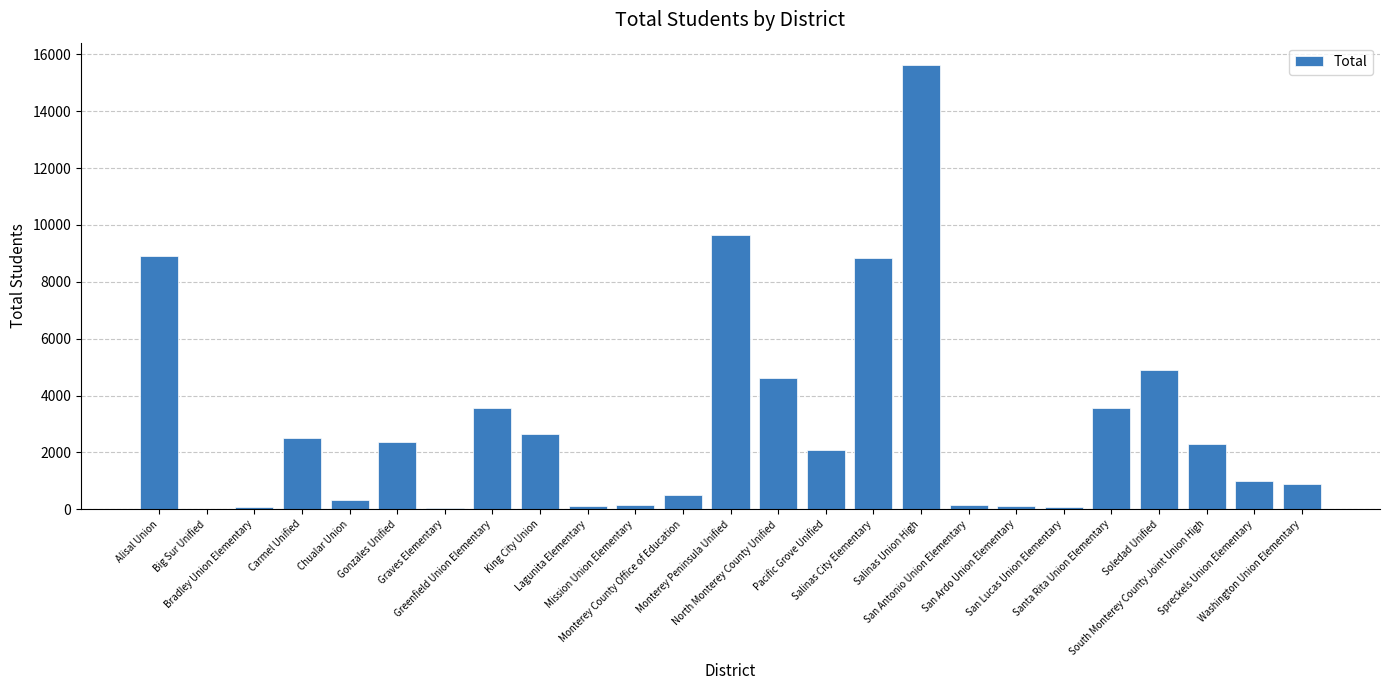

The value at Pacific Grove Unified is 3323. True or false?

False